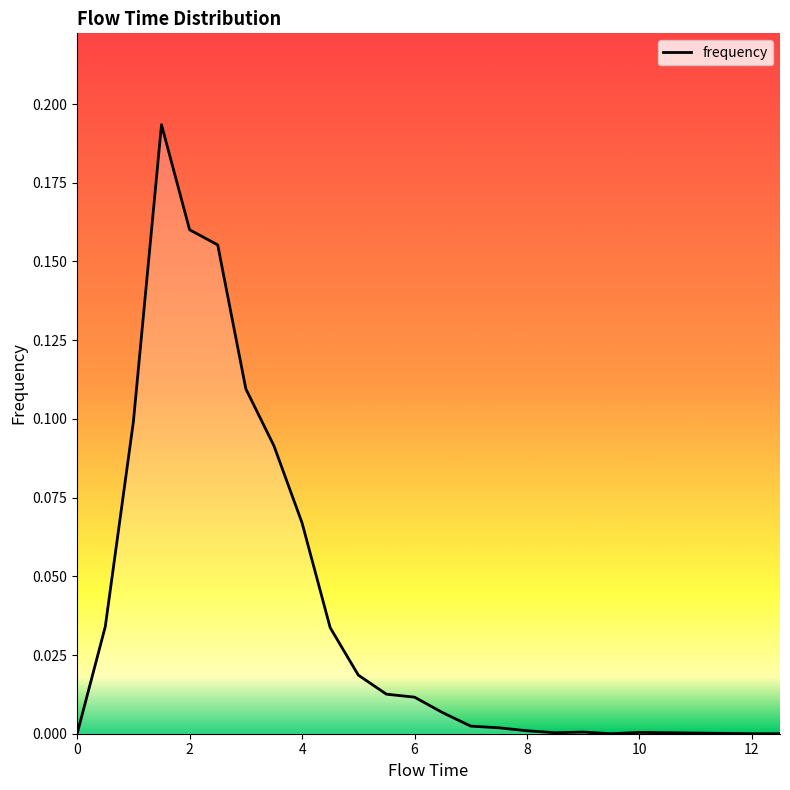

How many lines are shown in the chart?

1